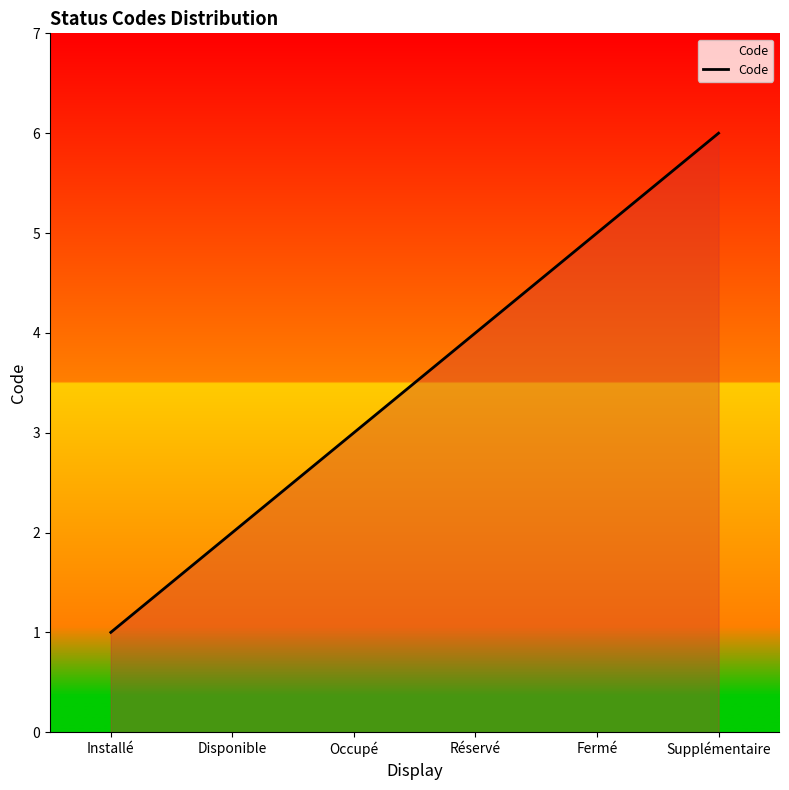

Reading left to right, list all the values displayed in this chart.

Installé=1	Disponible=2	Occupé=3	Réservé=4	Fermé=5	Supplémentaire=6